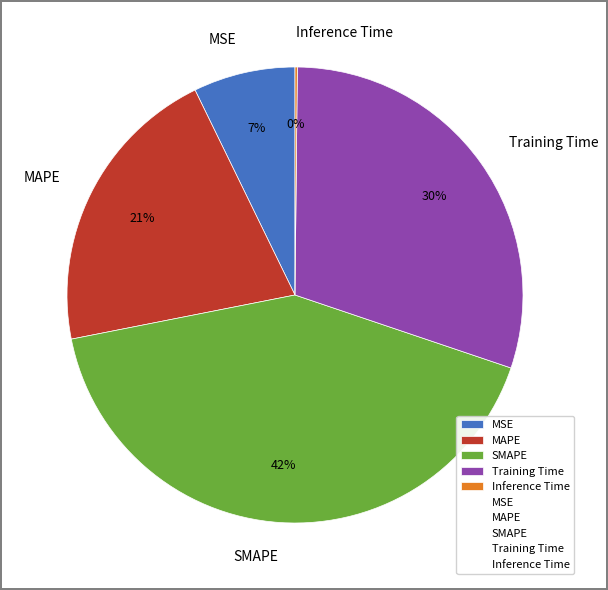

To the nearest percent, what percentage of the pie is Training Time?

30%